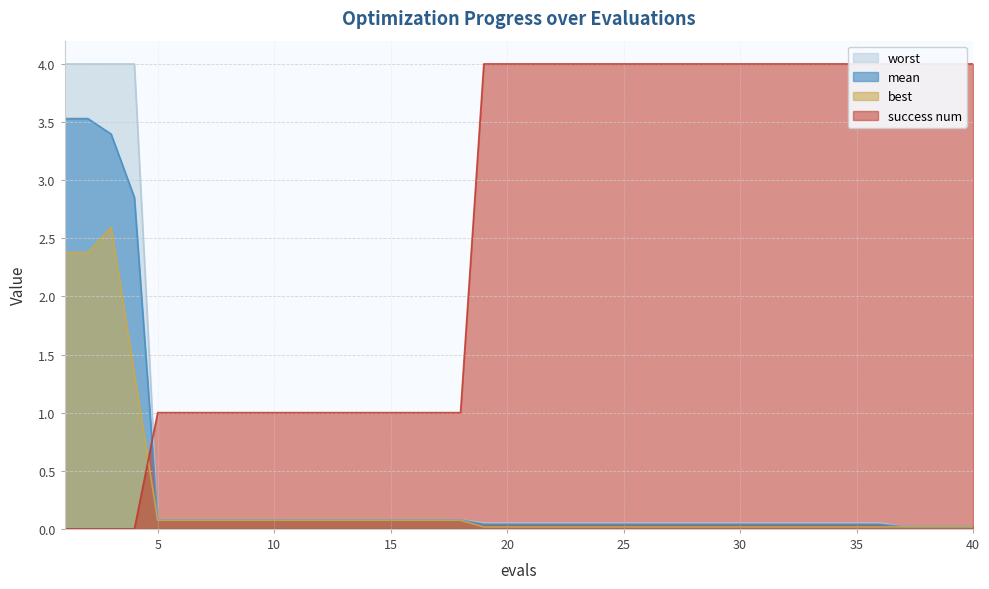

True or false: worst has more than 2 interior local peaks.

False